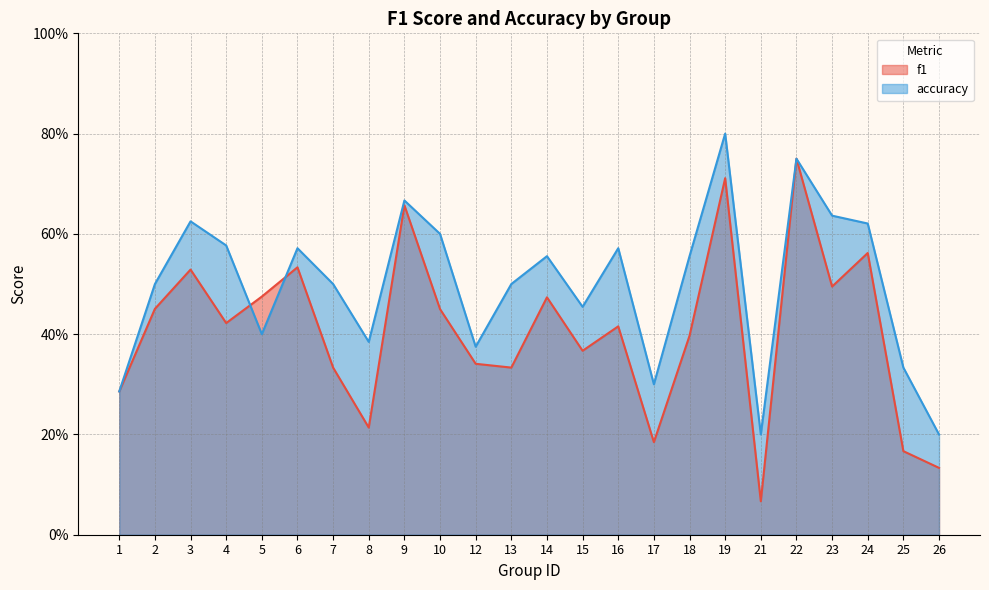

Does the chart display data point markers on the line(s)?

No